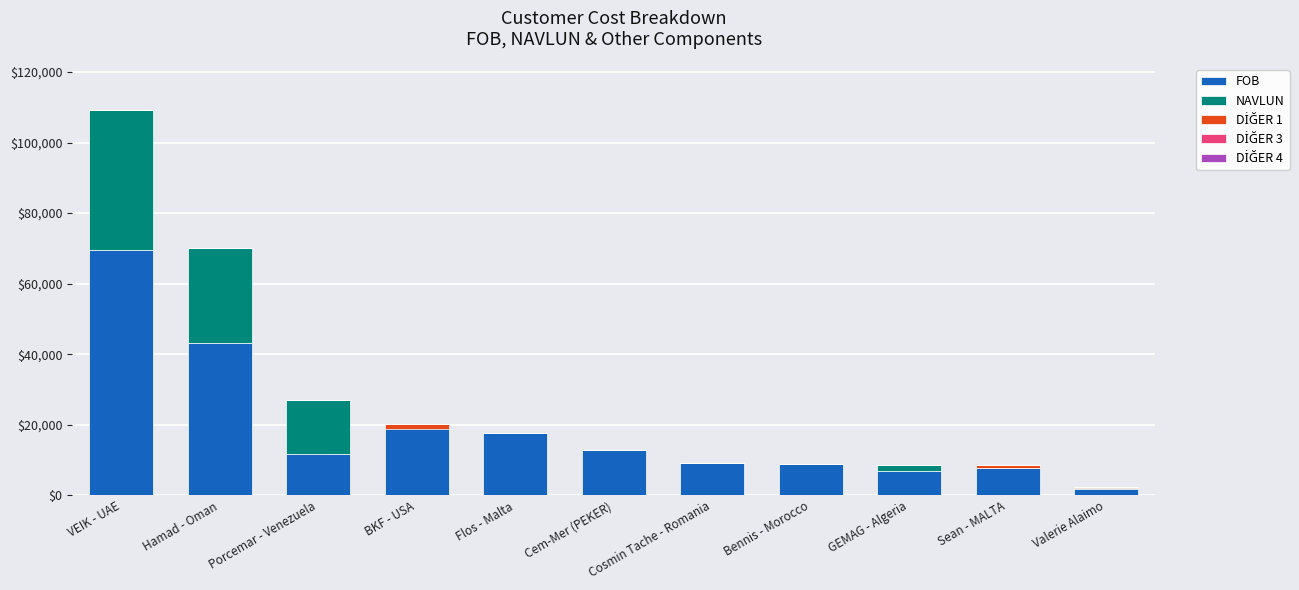

What is the total value across all series at Hamad - Oman?

70234